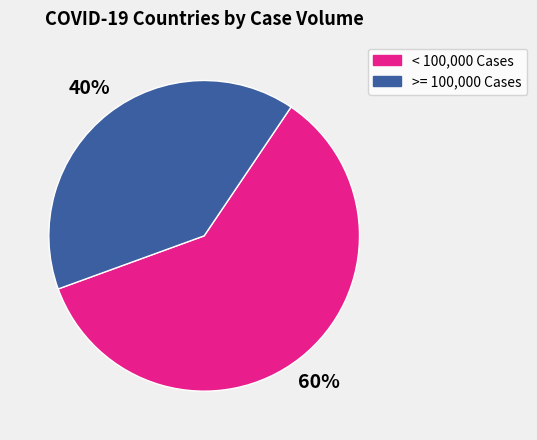

Is there any slice that represents more than half of the pie?

Yes